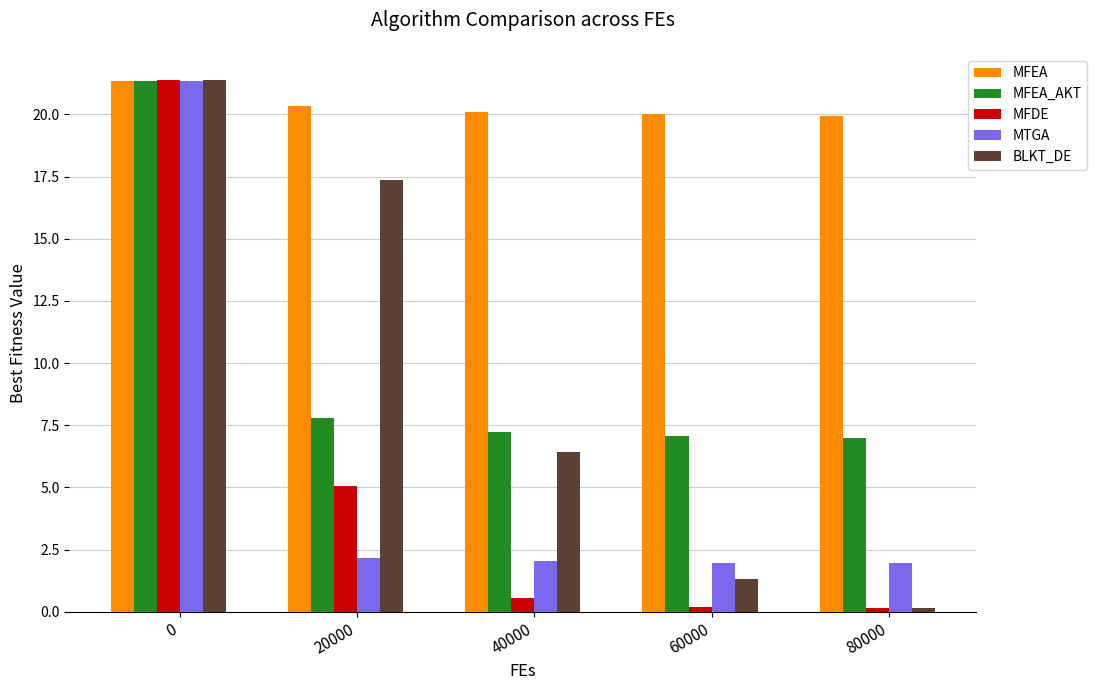

Which series changed the most between 20000 and 80000?

BLKT_DE